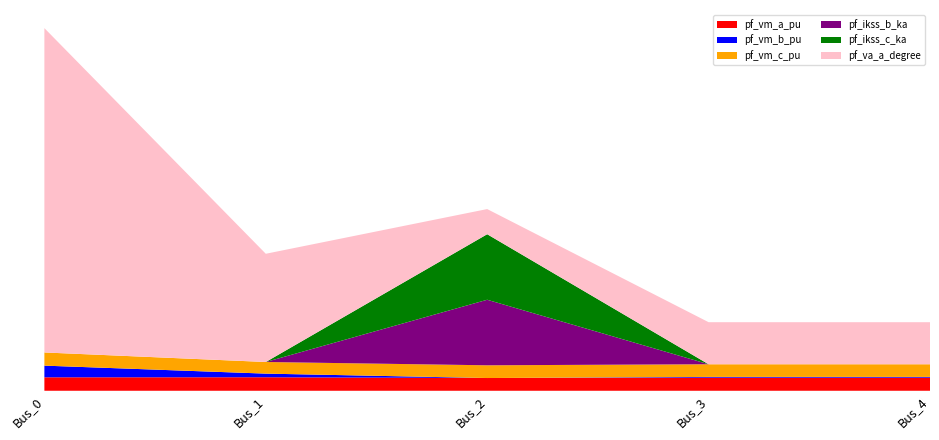

Reading left to right, transcribe all the data shown in this chart.

pf_vm_a_pu: 1.1	1.1	1.0	1.1	1.1
pf_vm_b_pu: 0.9	0.3	0.0	0.1	0.1
pf_vm_c_pu: 1.1	0.9	1.0	1.0	1.0
pf_ikss_b_ka: 0.0	0.0	5.3	0.0	0.0
pf_ikss_c_ka: 0.0	0.0	5.3	0.0	0.0
pf_va_a_degree: 26.1	8.7	2.0	3.4	3.4